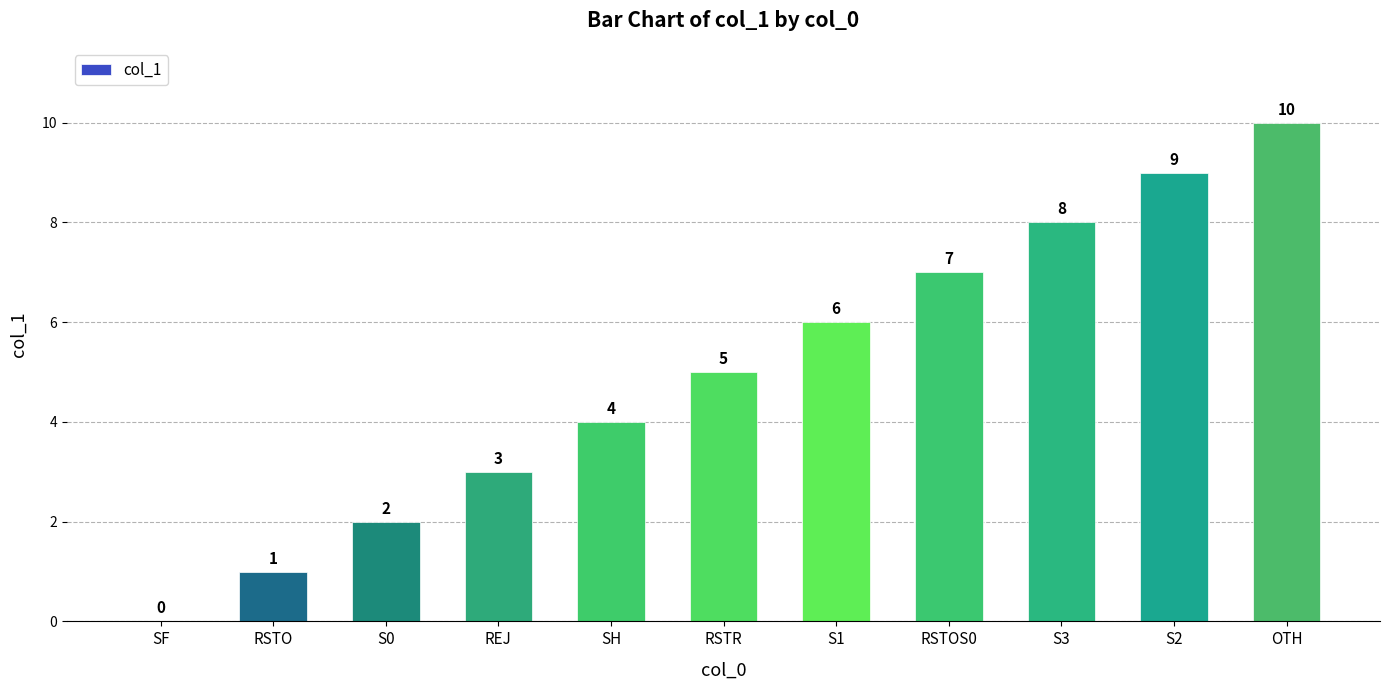

Which label corresponds to the largest value in the chart?

OTH